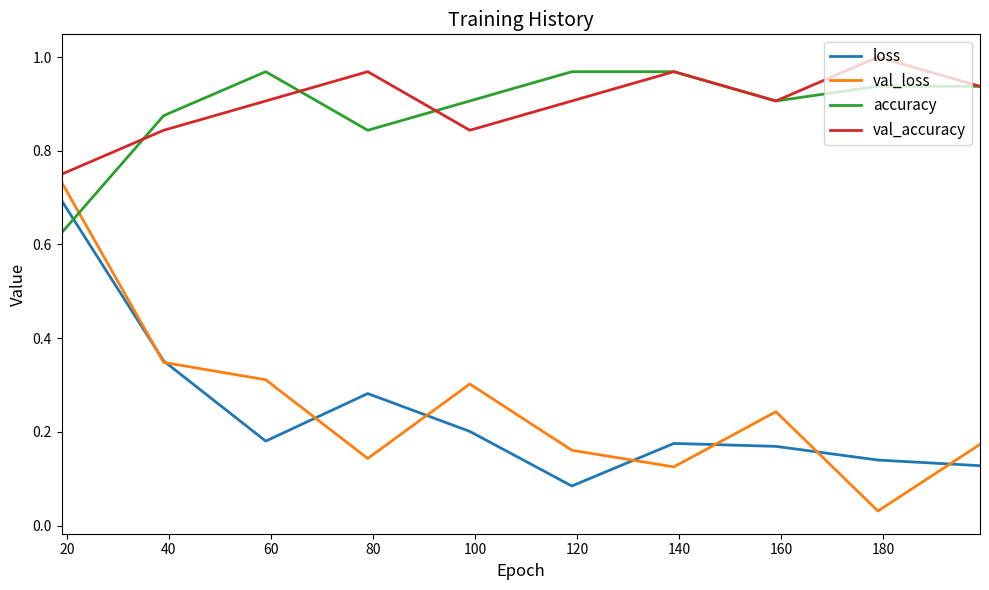

Which series has the widest spread of values?

val_loss